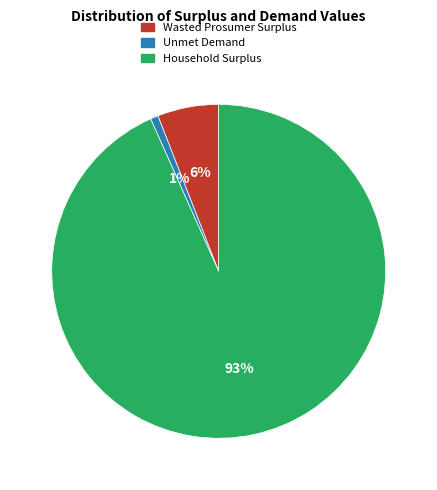

Is the sum of Unmet Demand and Household Surplus greater than half?

Yes